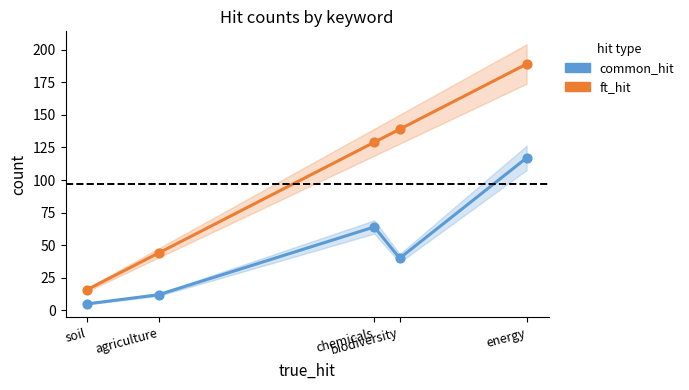

At which category is the sum across all series the highest?

energy